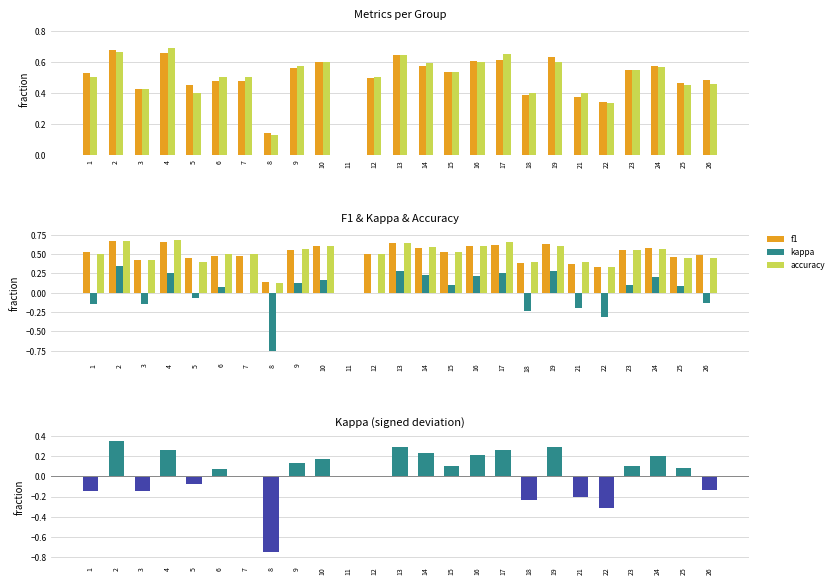

What is the sum of all accuracy values?

12.2